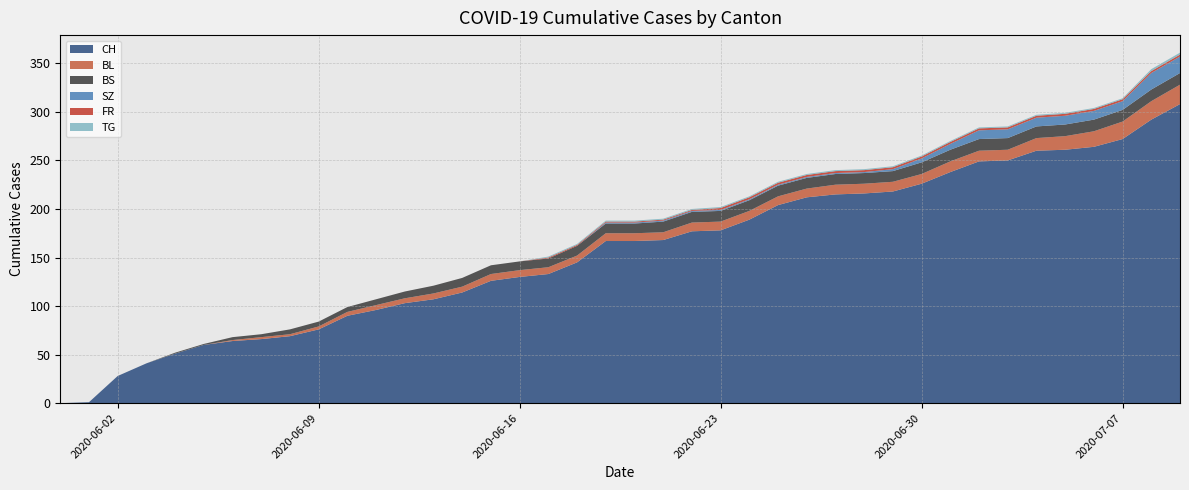

Reading left to right, list all the values displayed in this chart.

CH: 0	1	28	41	51	60	64	66	69	76	90	96	103	107	114	126	130	133	145	167	167	168	177	178	189	204	212	215	216	218	226	238	249	250	260	261	264	272	292	308
BL: 0	0	0	0	0	0	1	2	2	3	4	5	5	6	6	7	7	7	7	8	8	8	9	9	9	9	9	10	10	10	10	11	11	11	13	14	16	18	19	20
BS: 0	0	0	0	1	1	3	3	5	5	5	6	7	8	9	9	9	9	10	10	10	11	11	11	11	11	11	11	11	11	12	12	12	12	12	12	12	12	12	12
SZ: 0	0	0	0	0	0	0	0	0	0	0	0	0	0	0	0	0	0	0	1	1	1	1	1	1	1	1	1	1	2	4	6	9	9	9	9	9	9	17	17
FR: 0	0	0	0	0	0	0	0	0	0	0	0	0	0	0	0	0	1	1	1	1	1	1	2	2	2	2	2	2	2	2	2	2	2	2	2	2	2	2	2
TG: 0	0	0	0	0	0	0	0	0	0	0	0	0	0	0	0	0	1	1	1	1	1	1	1	1	1	1	1	1	1	1	1	1	1	1	1	1	1	2	2